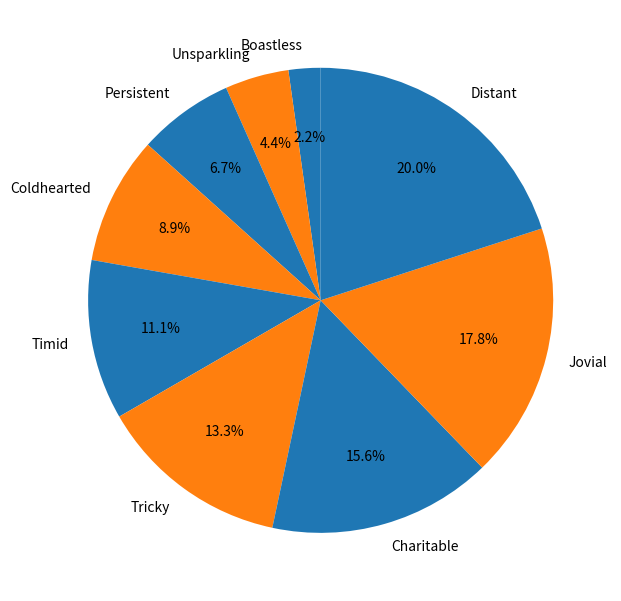

Rank the categories by value from highest to lowest.

Distant, Jovial, Charitable, Tricky, Timid, Coldhearted, Persistent, Unsparkling, Boastless